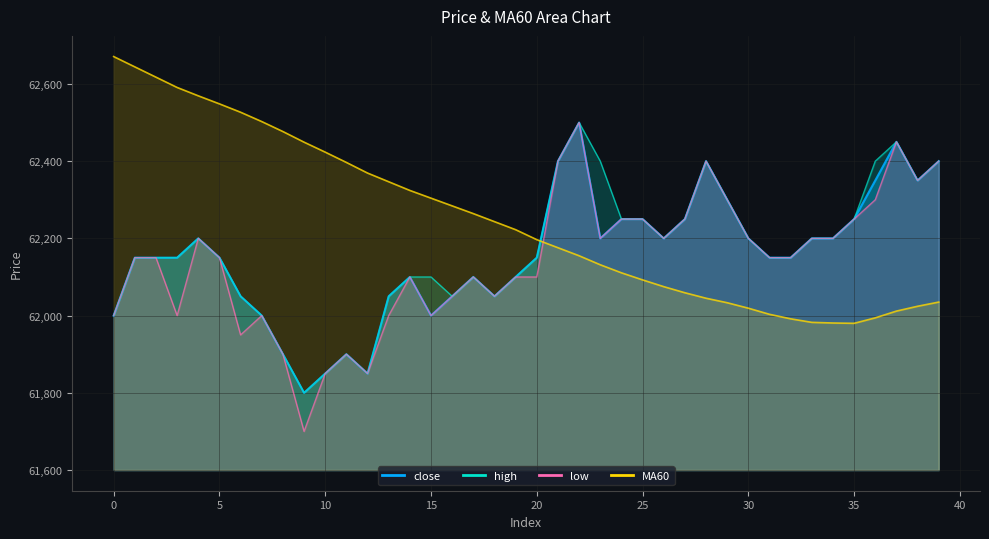

How many lines are shown in the chart?

4